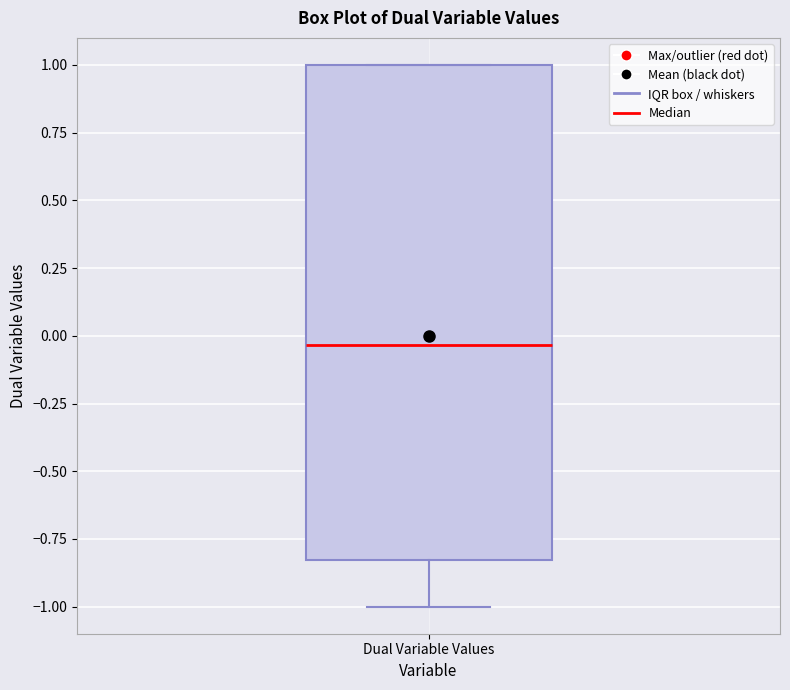

Where is the lower edge of the box for Dual Variable Values on the y-axis? The values are not printed on the chart, so give them approximately, as read against the axis.

-0.85